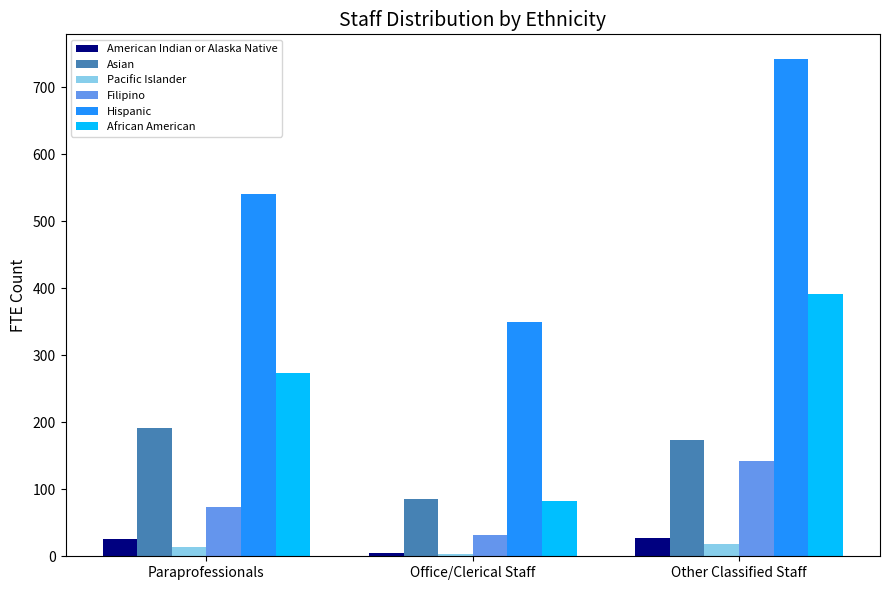

What is the average value of the Pacific Islander series?

12.1